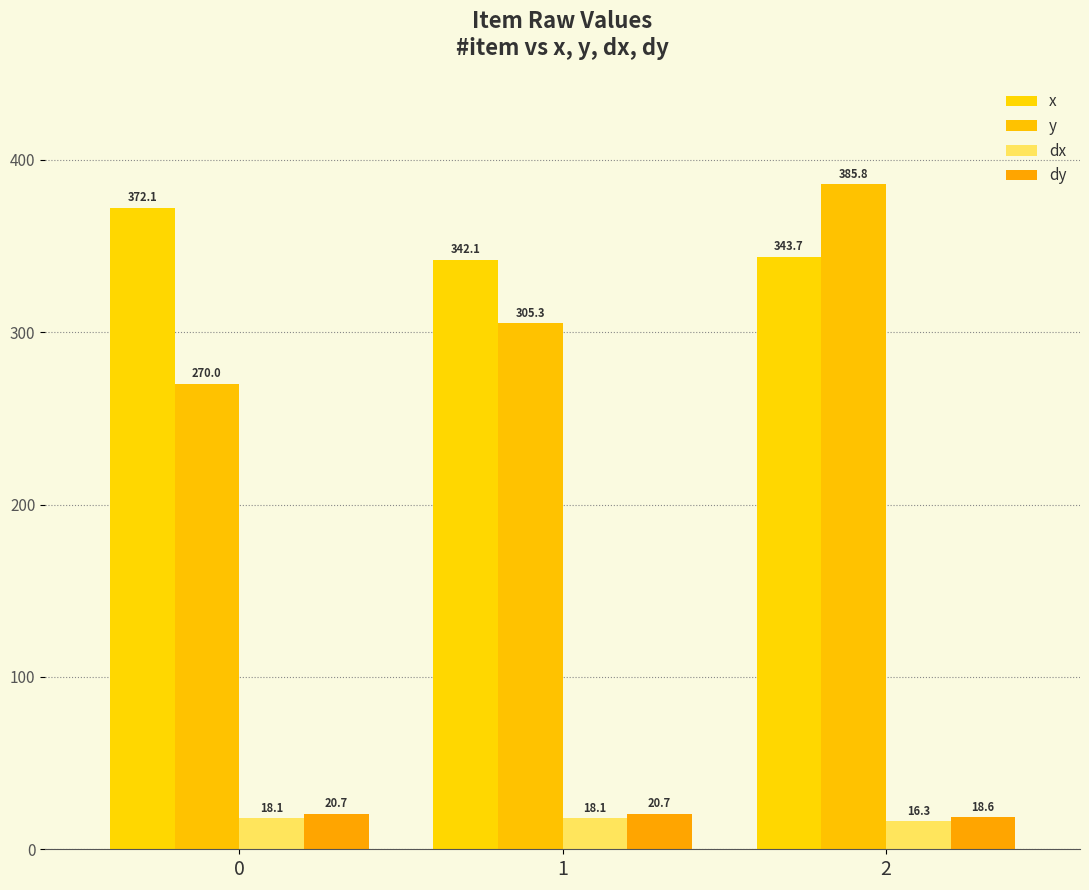

How many distinct data groups are displayed?

4